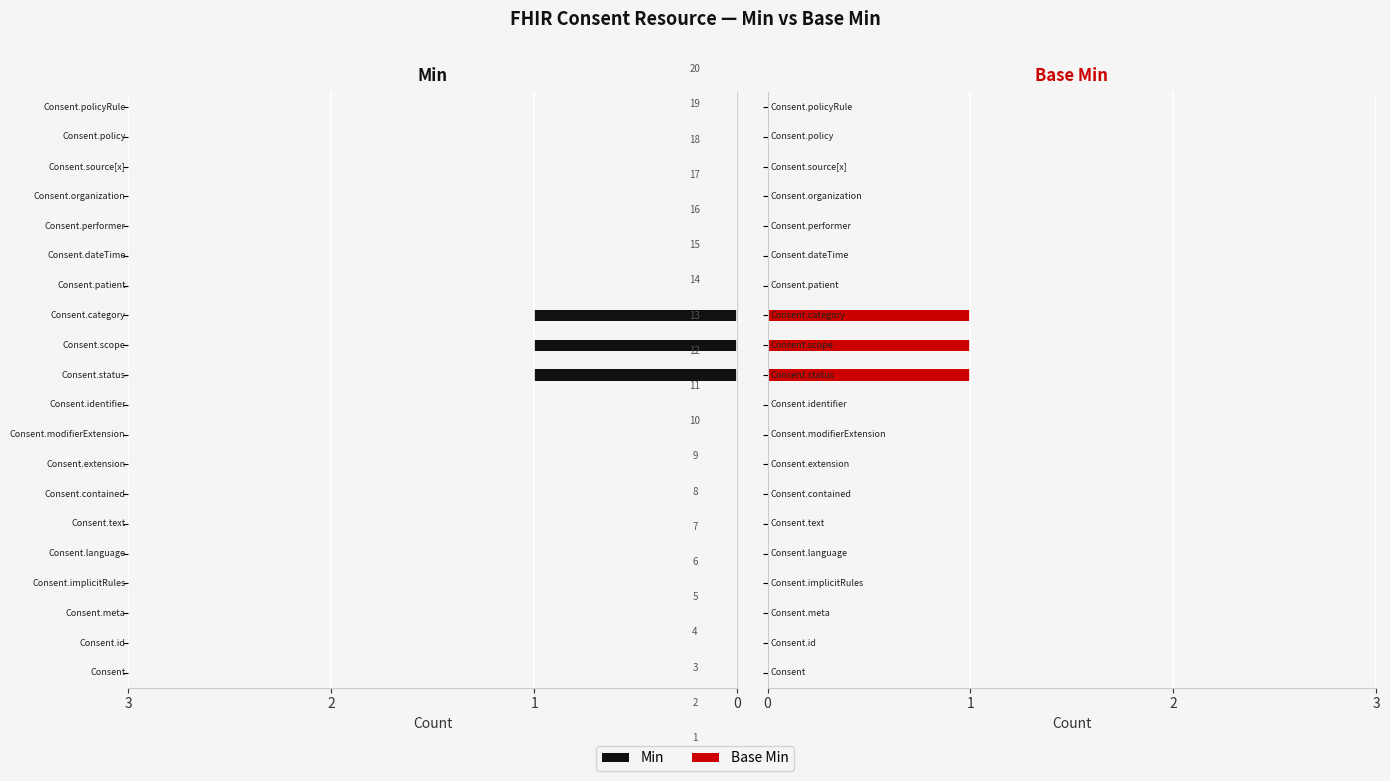

Rank the series at 5 from highest to lowest value.

Min, Base Min